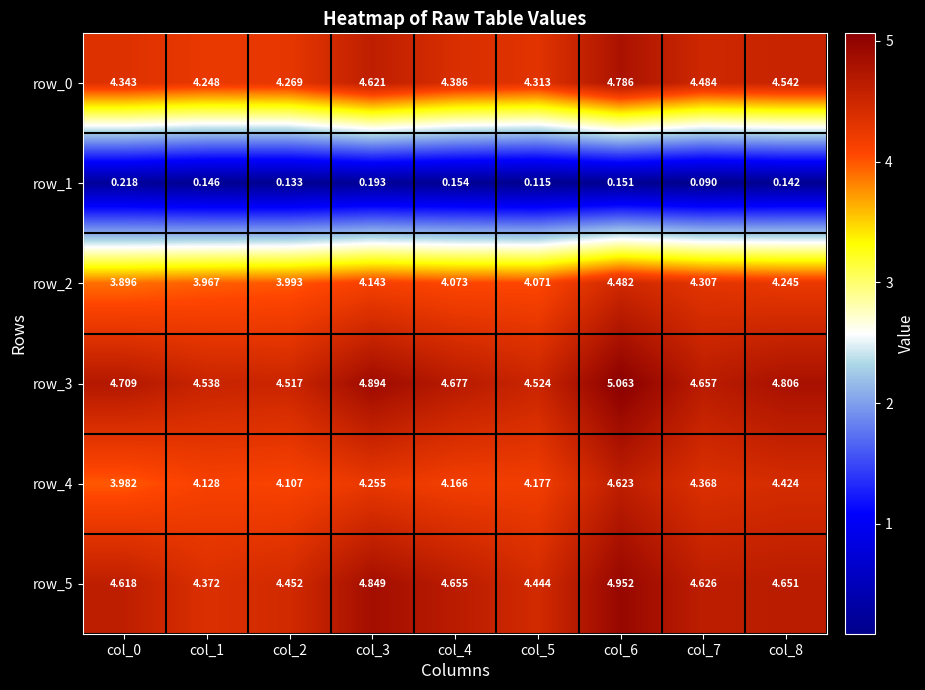

At how many categories does at least one series exceed 3?

9